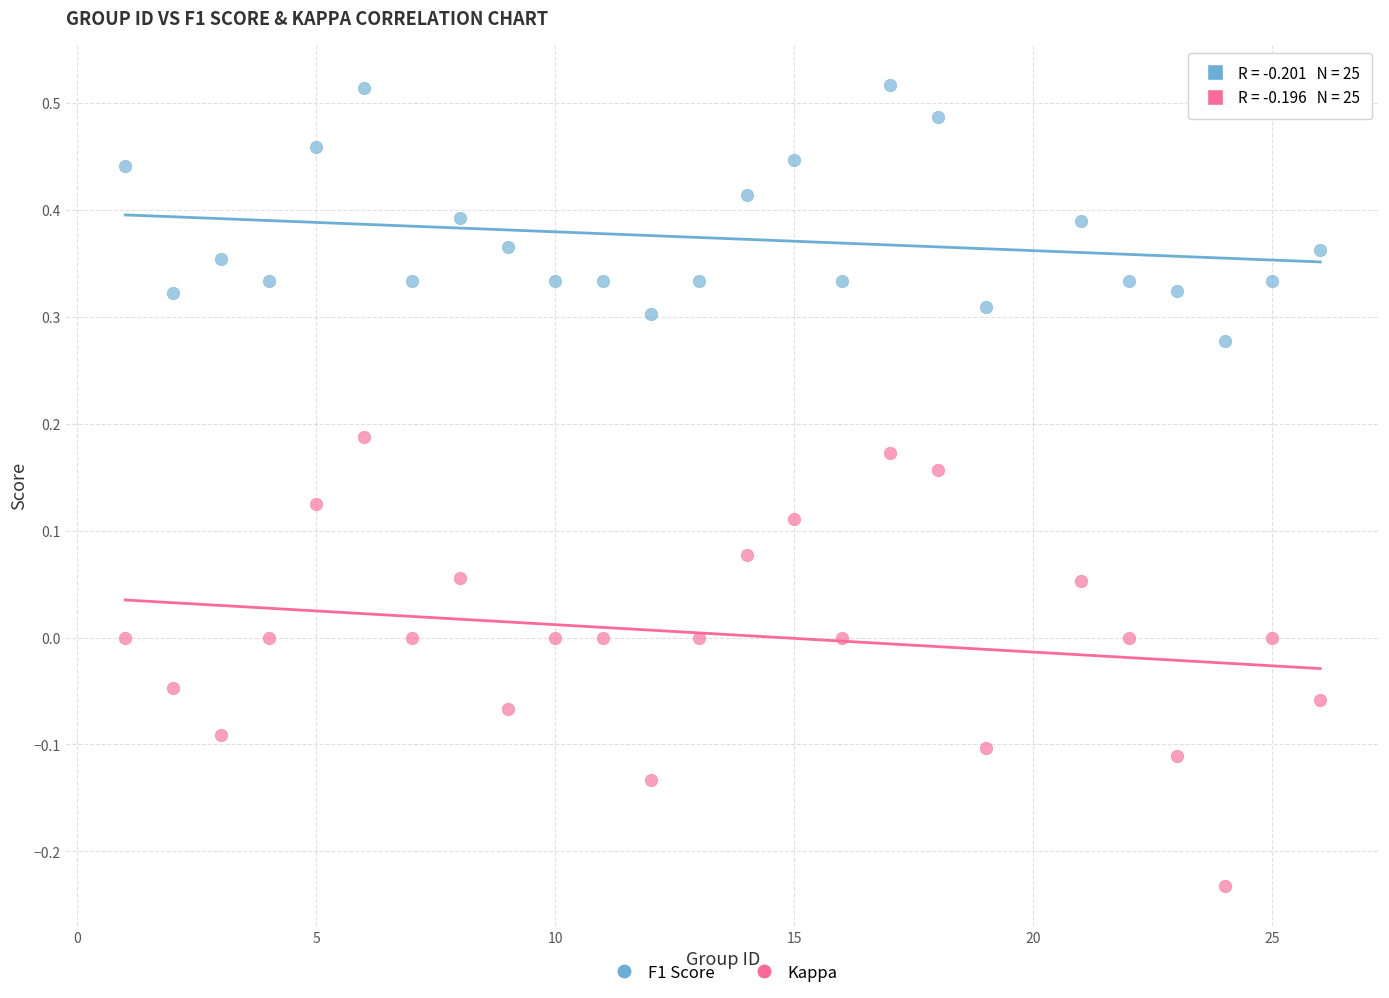

Which series has the widest spread of Y values?

Kappa